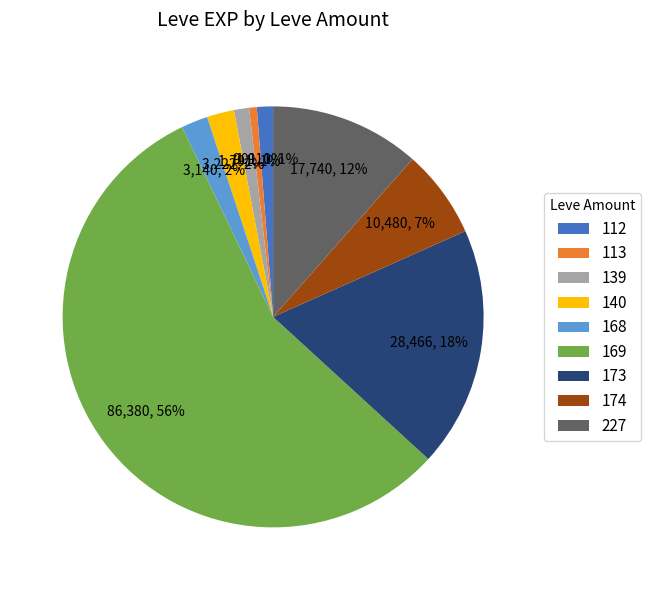

Do 168 and 113 together represent more than half of the pie?

No